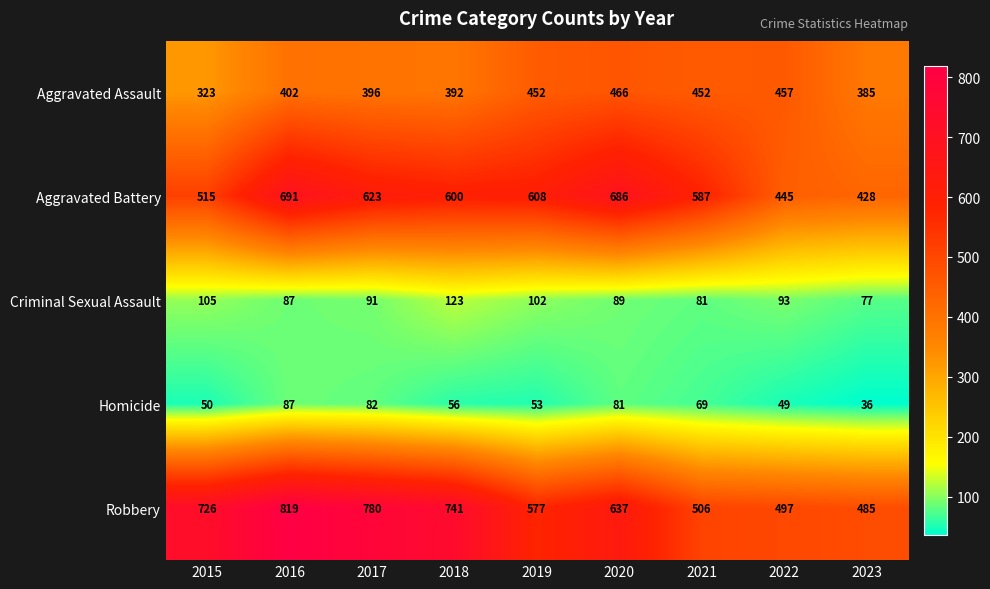

Count the number of data series in this chart.

5